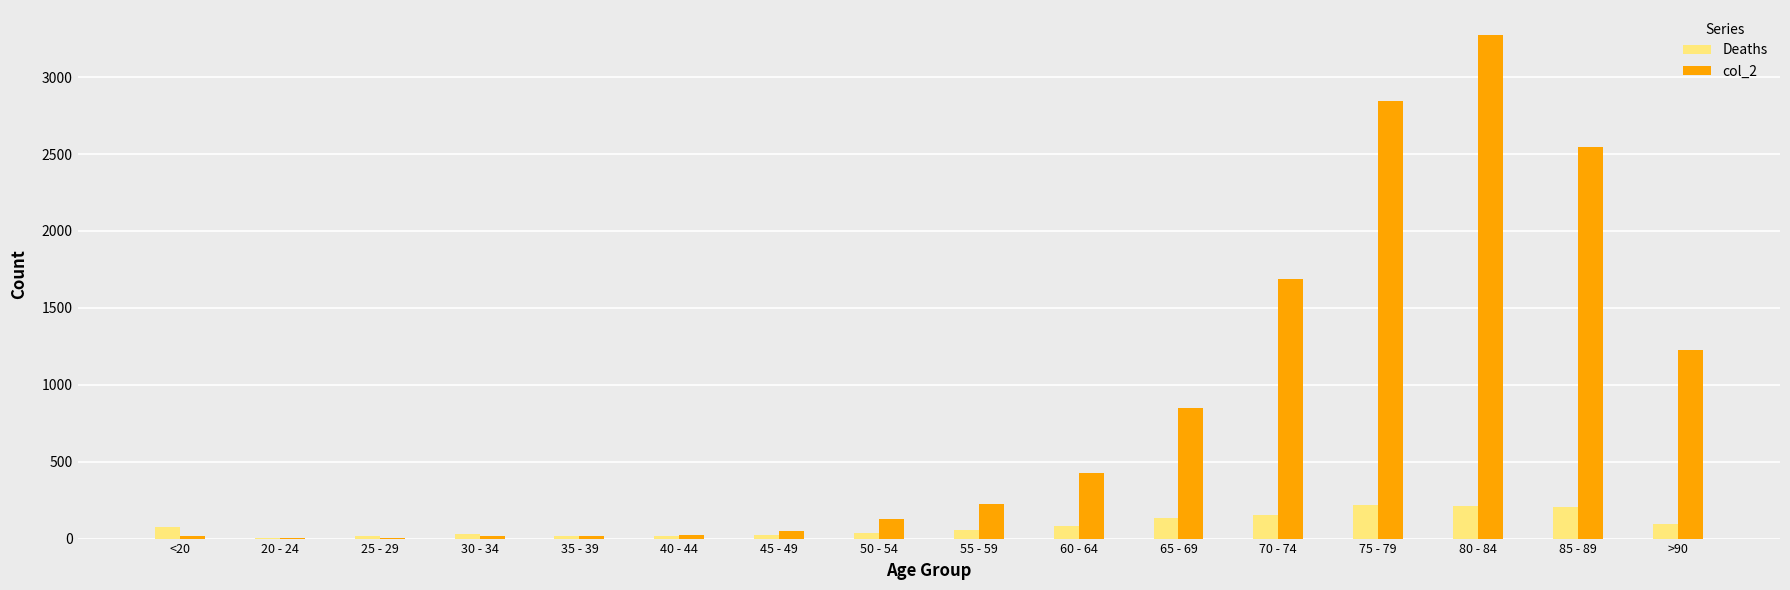

Which series has the largest total across all categories?

col_2